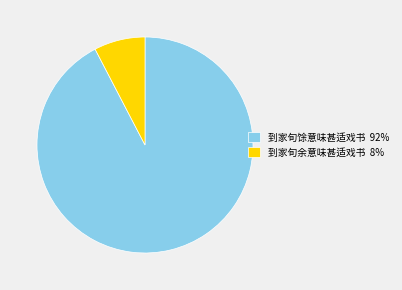

Which category has the biggest portion of the pie?

到家旬馀意味甚适戏书